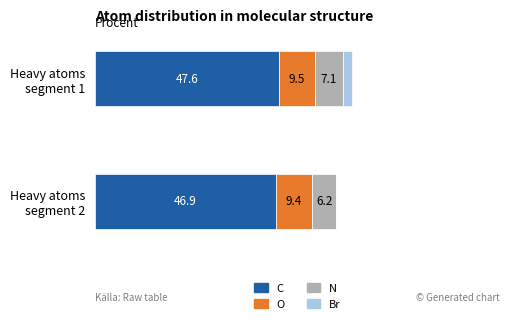

What are all the series names shown in the legend?

C, O, N, Br